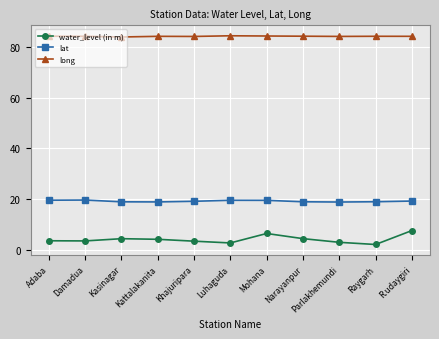

List the series in order of their overall mean, highest first.

long, lat, water_level (in m)